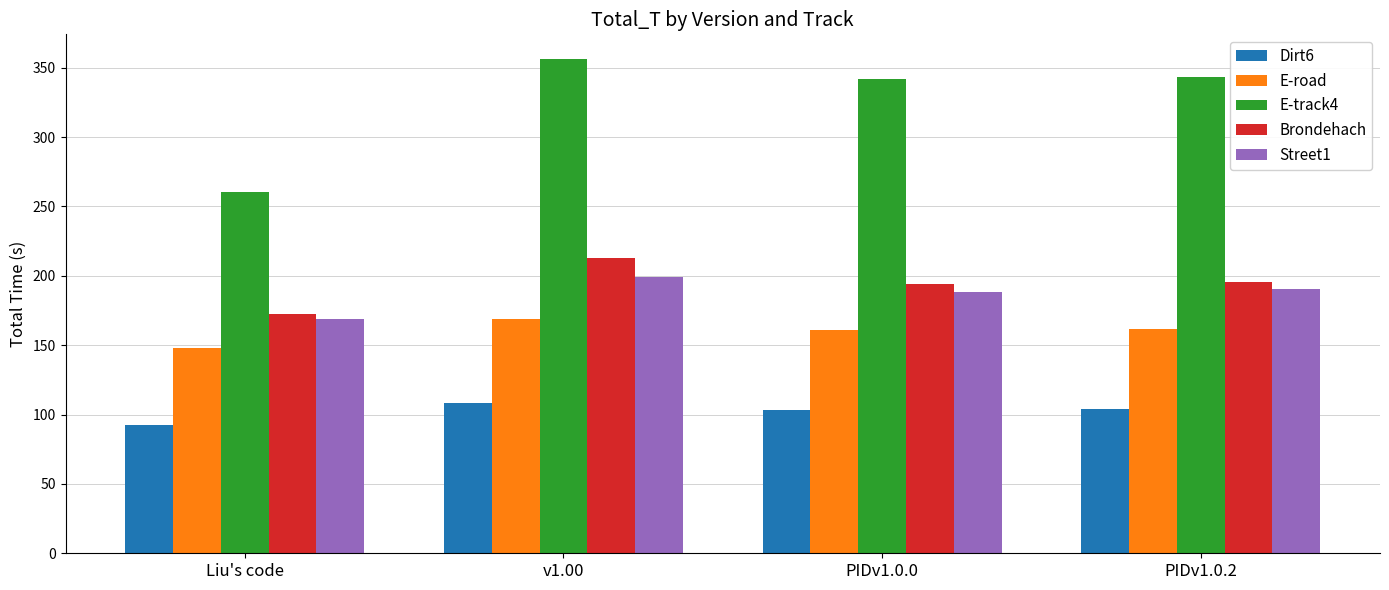

How many groups of bars are there?

4